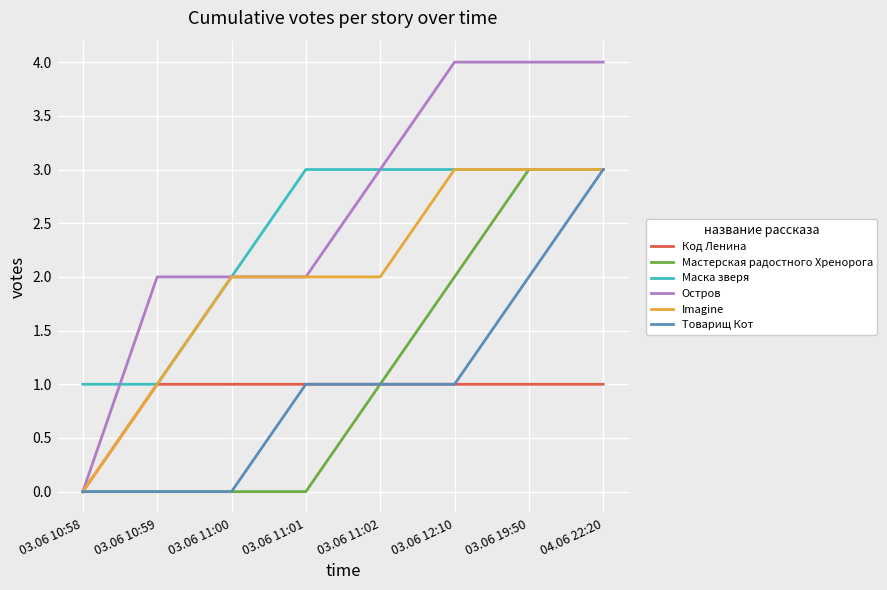

Where is Код Ленина nearest to the value 0?

03.06 10:58